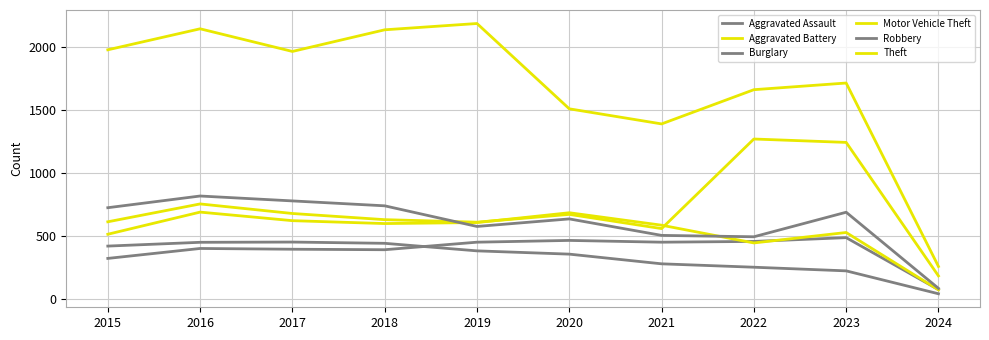

Is the value of Robbery at 2022 greater than the value of Aggravated Battery at 2022?

Yes